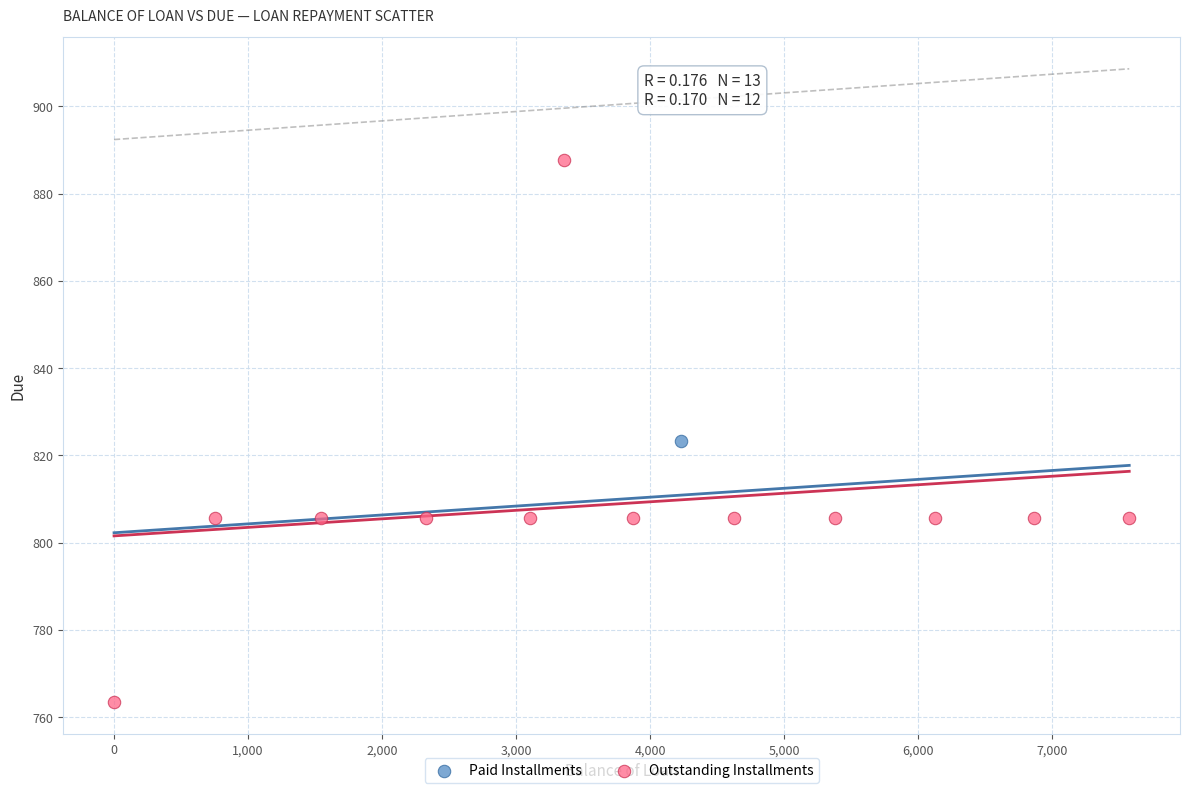

What are all the series names shown in the legend?

Paid Installments, Outstanding Installments